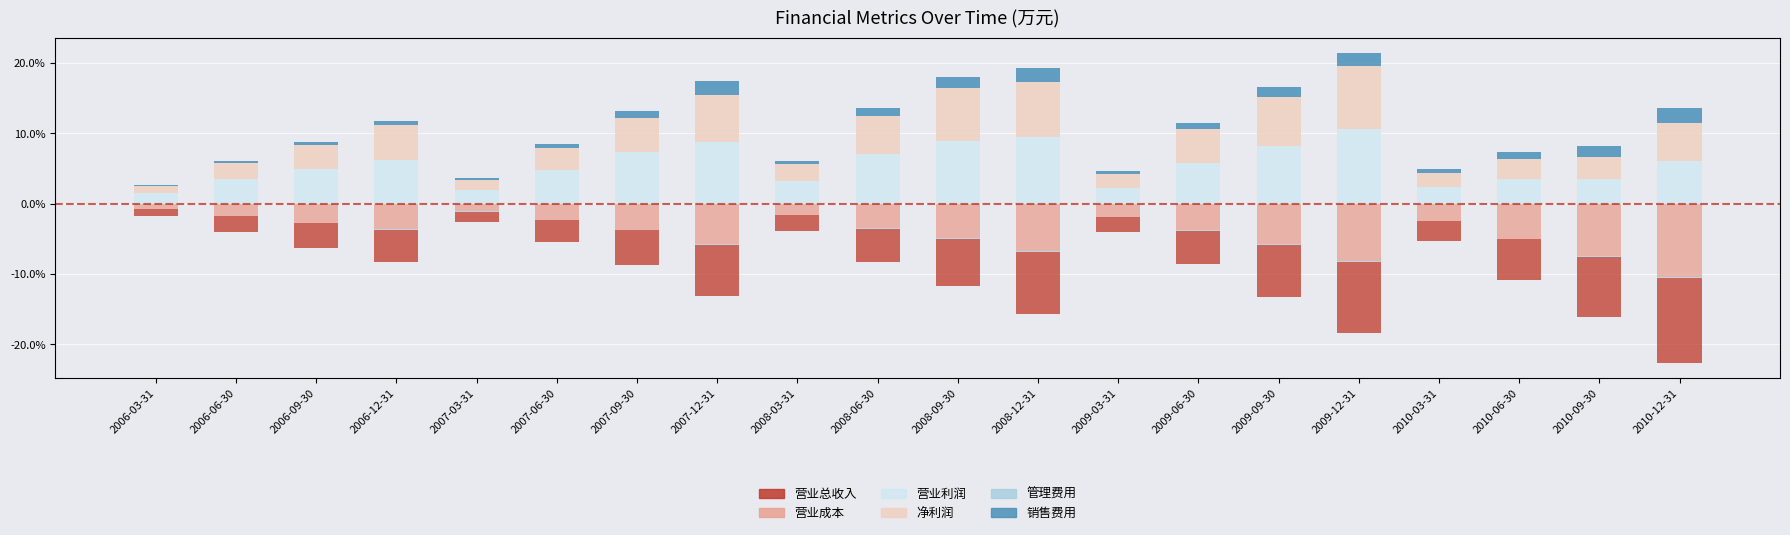

What is the sum of all 营业成本 values?

-83.3